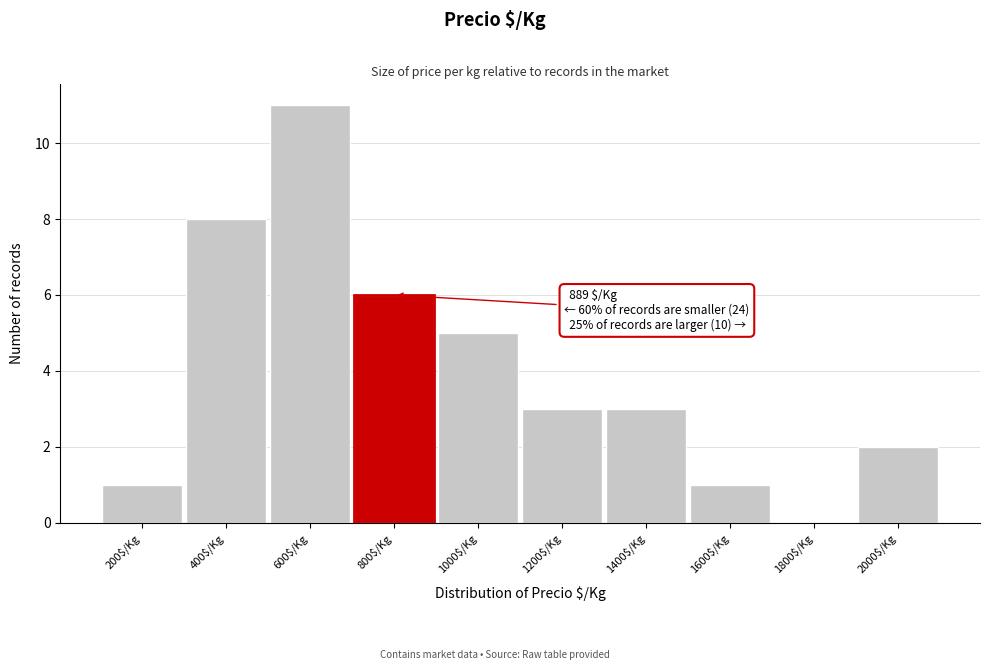

Which label corresponds to the largest value in the chart?

600$/Kg